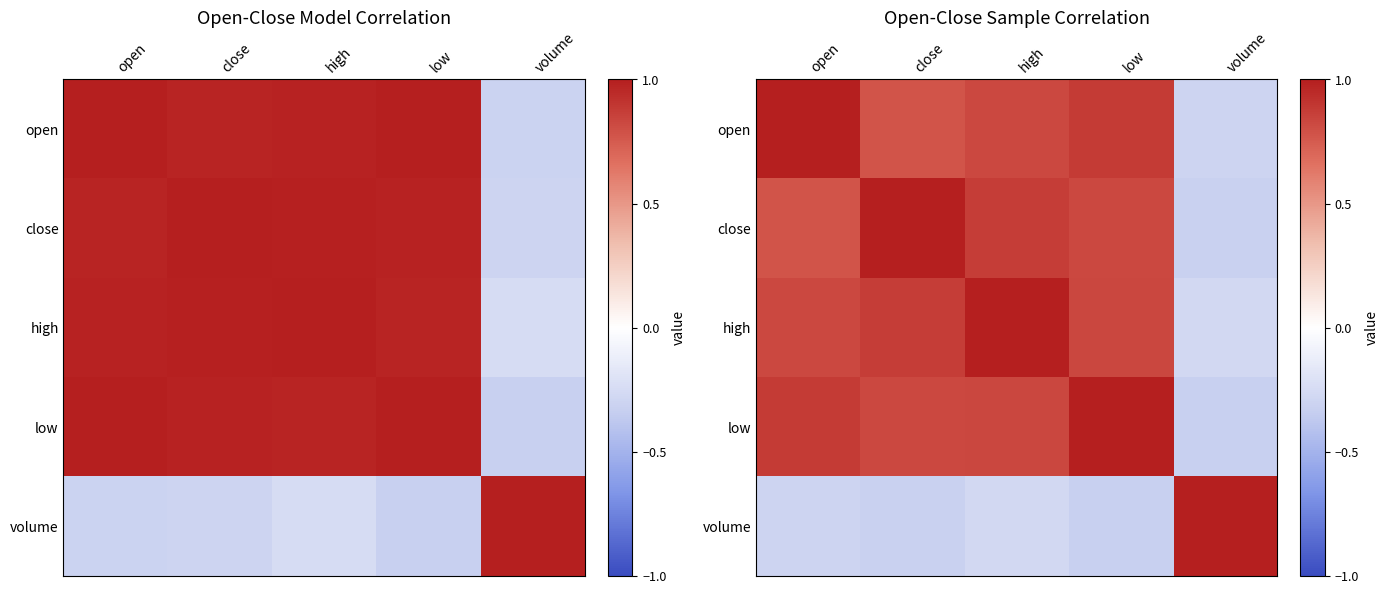

What is the sum of the volume values at volume and high?

0.7